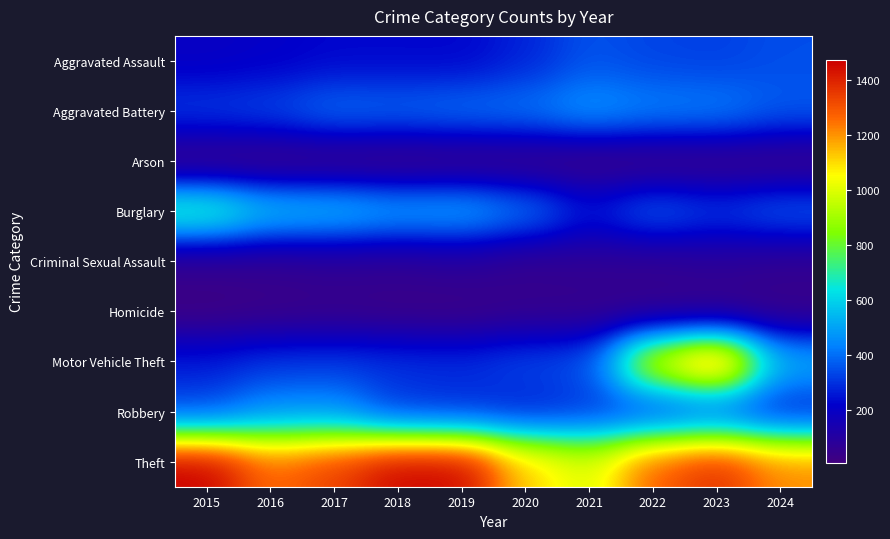

Reading right to left, list all the values displayed in this chart.

Aggravated Assault: 2024=345	2023=320	2022=327	2021=352	2020=273	2019=223	2018=225	2017=225	2016=206	2015=194
Aggravated Battery: 2024=369	2023=432	2022=439	2021=479	2020=416	2019=407	2018=389	2017=400	2016=336	2015=316
Arson: 2024=18	2023=19	2022=12	2021=12	2020=17	2019=12	2018=7	2017=10	2016=7	2015=9
Burglary: 2024=372	2023=317	2022=379	2021=261	2020=425	2019=517	2018=506	2017=562	2016=576	2015=738
Criminal Sexual Assault: 2024=55	2023=72	2022=55	2021=61	2020=48	2019=77	2018=60	2017=62	2016=50	2015=46
Homicide: 2024=31	2023=28	2022=36	2021=38	2020=41	2019=22	2018=25	2017=33	2016=26	2015=15
Motor Vehicle Theft: 2024=530	2023=1311	2022=1031	2021=348	2020=333	2019=290	2018=298	2017=312	2016=304	2015=263
Robbery: 2024=258	2023=341	2022=304	2021=300	2020=263	2019=287	2018=301	2017=460	2016=454	2015=337
Theft: 2024=1212	2023=1378	2022=1279	2021=998	2020=1120	2019=1459	2018=1461	2017=1339	2016=1259	2015=1474